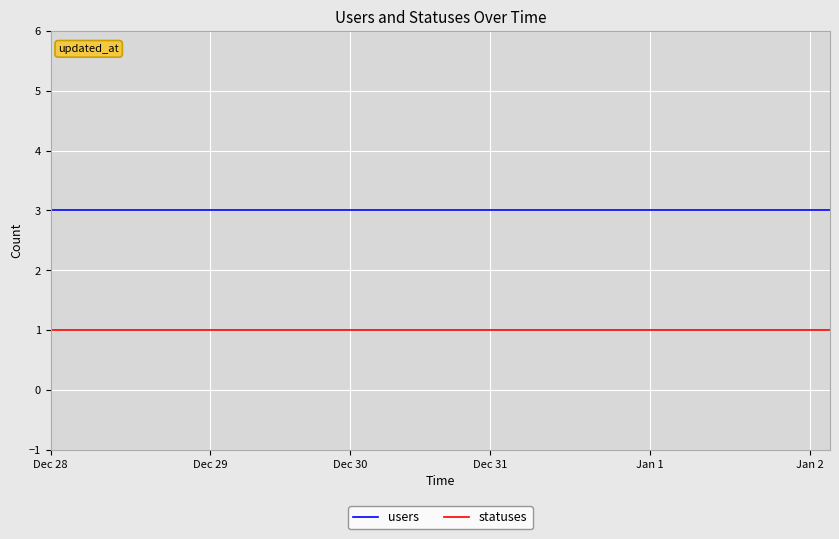

List the series in order of their overall mean, highest first.

users, statuses